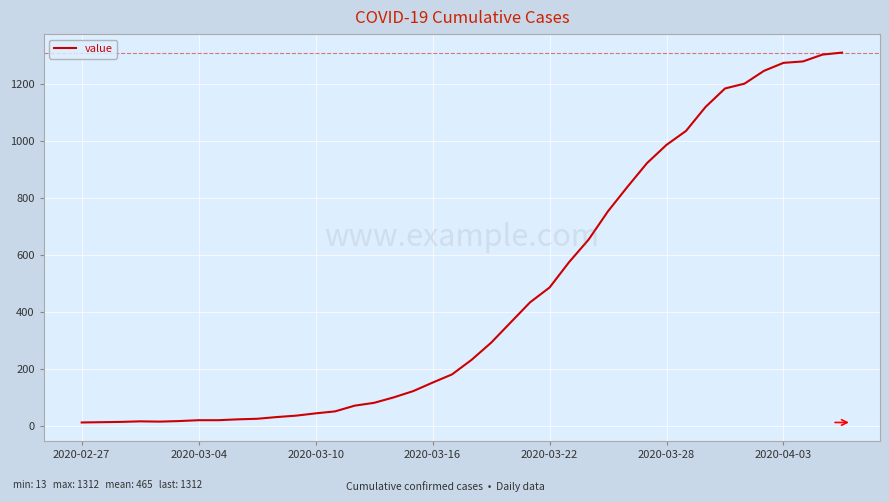

What is the maximum value shown in the chart?

1312